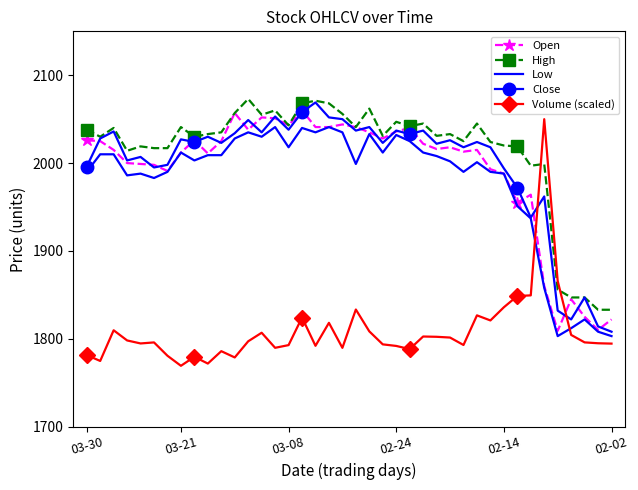

Count the number of data series in this chart.

5